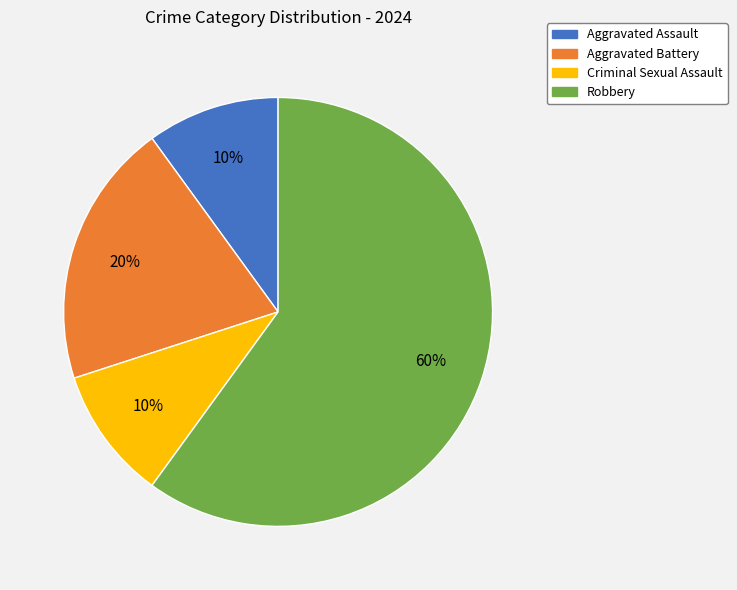

To the nearest percent, what portion does Aggravated Assault represent?

10%